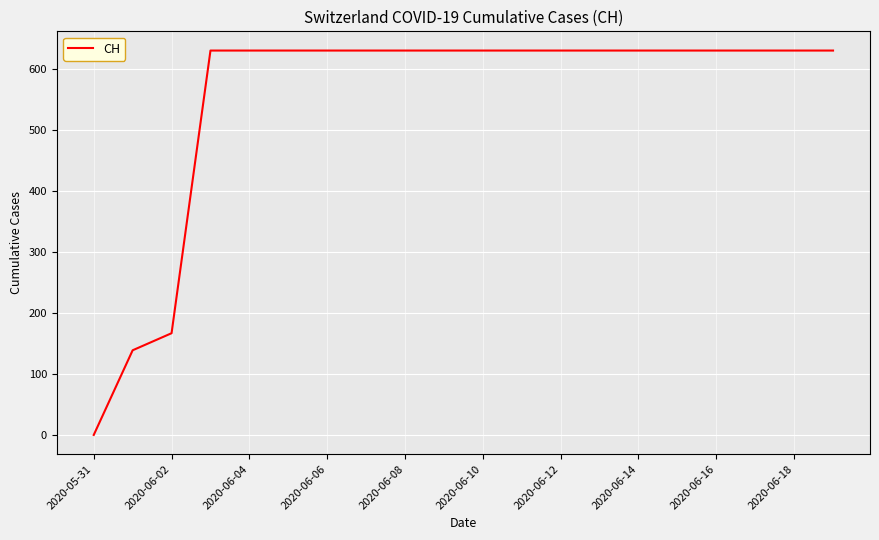

What is the greatest value displayed?

631